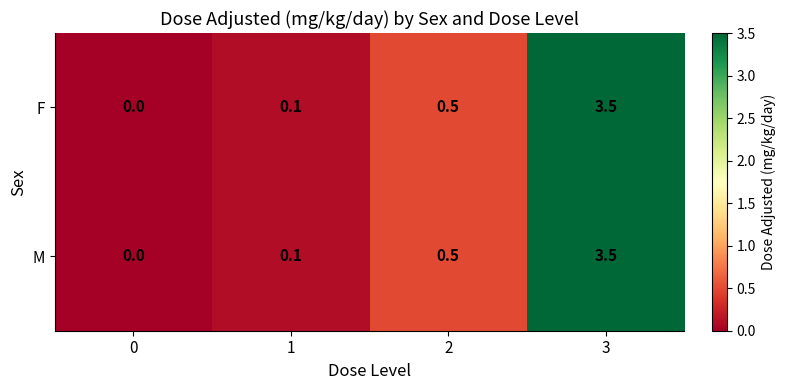

Reading left to right, extract all data points from this chart.

F: 0=0.0	1=0.1	2=0.5	3=3.5
M: 0=0.0	1=0.1	2=0.5	3=3.5